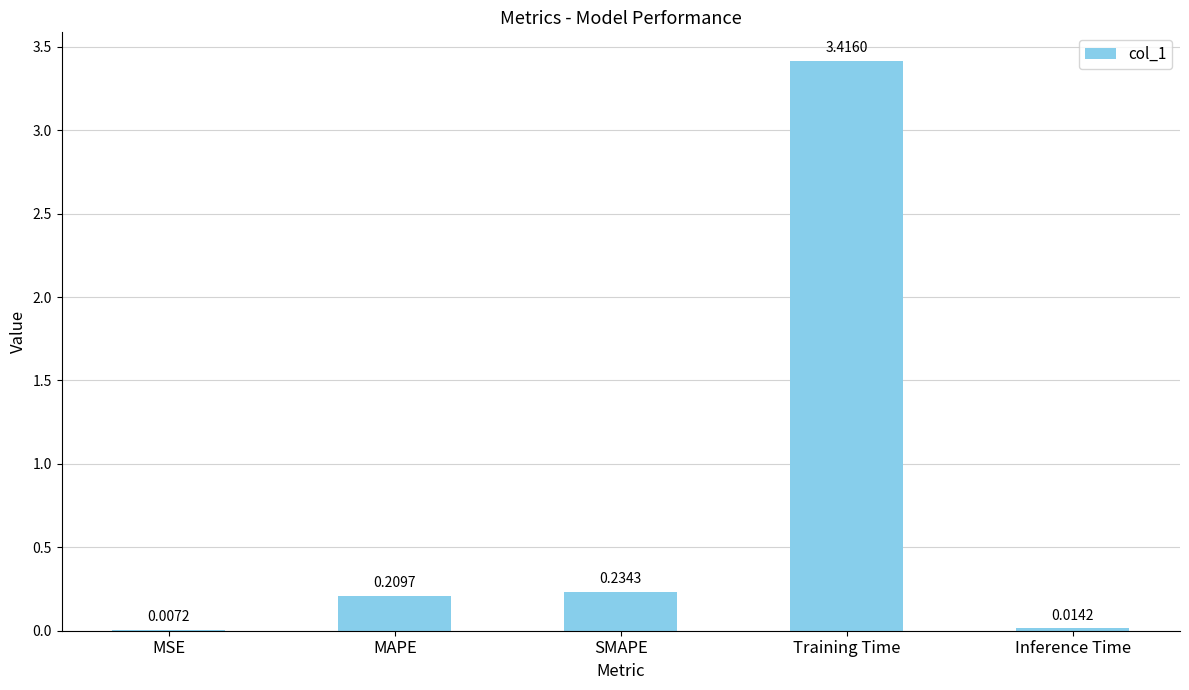

Which category has the highest value across all series?

Training Time